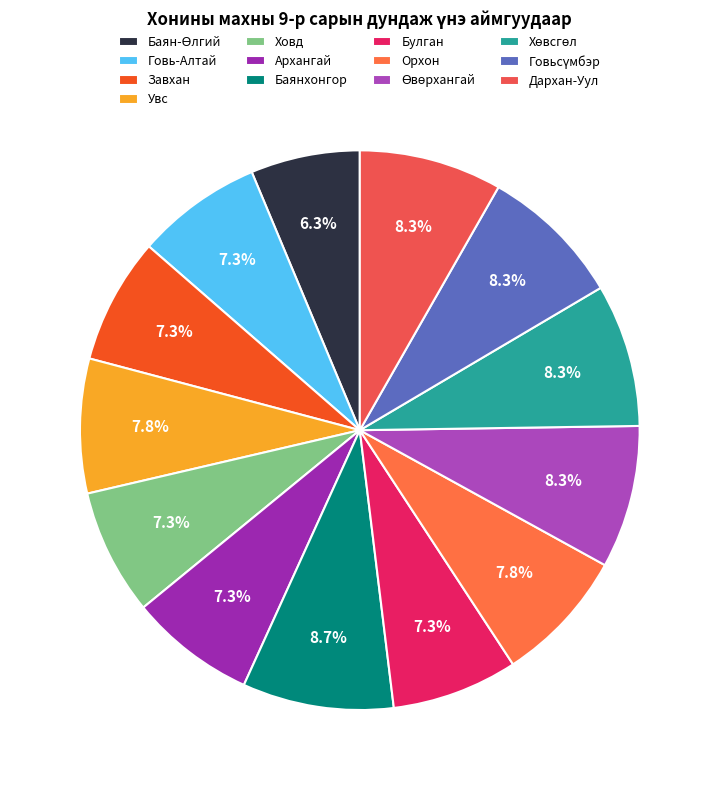

Which slice is the largest?

Баянхонгор